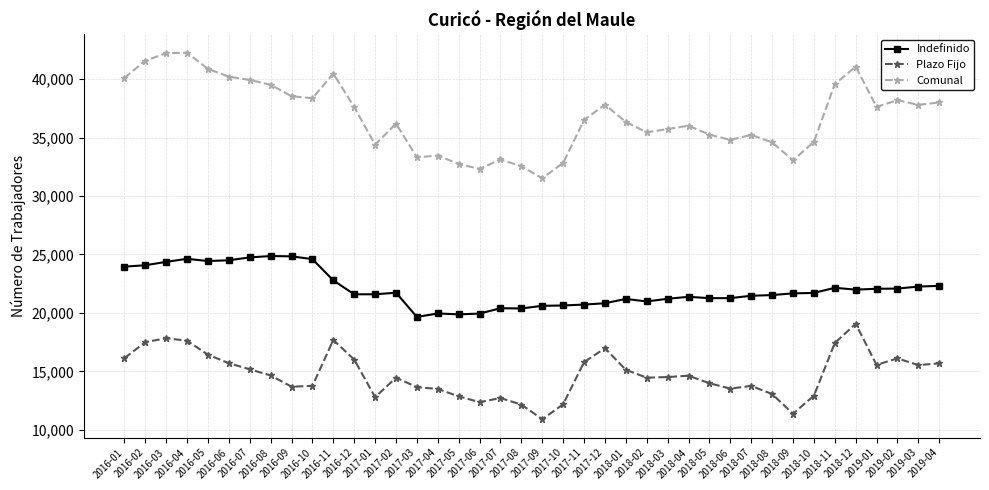

Which series has the largest range (max minus min)?

Comunal